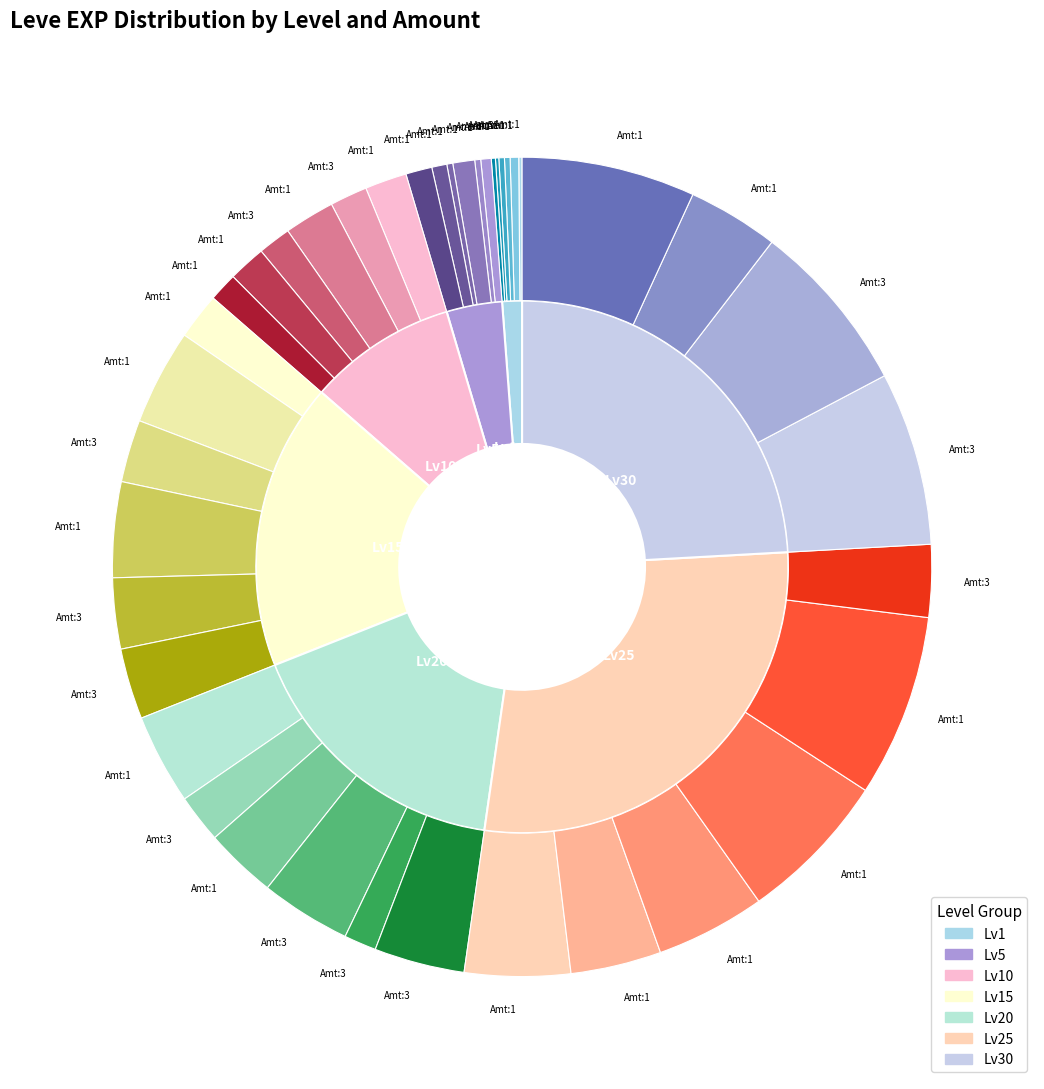

Is it true that 15 is 13% of the pie?

True